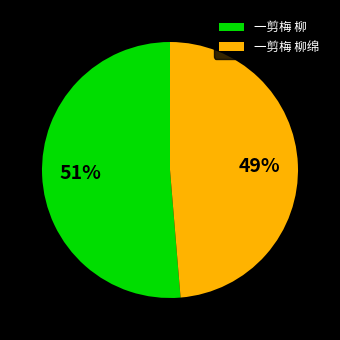

Is it true that 一剪梅 柳 is 60% of the pie?

False